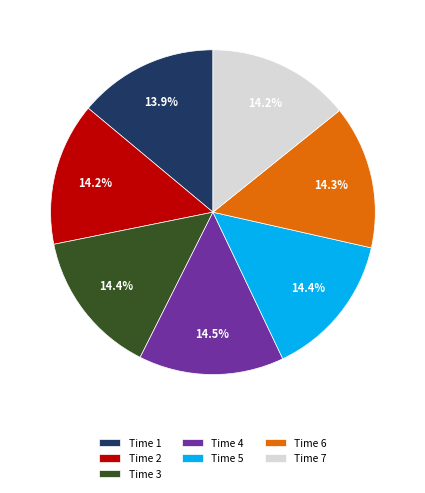

What percentage do Time 1 and Time 4 together represent?

28.4%